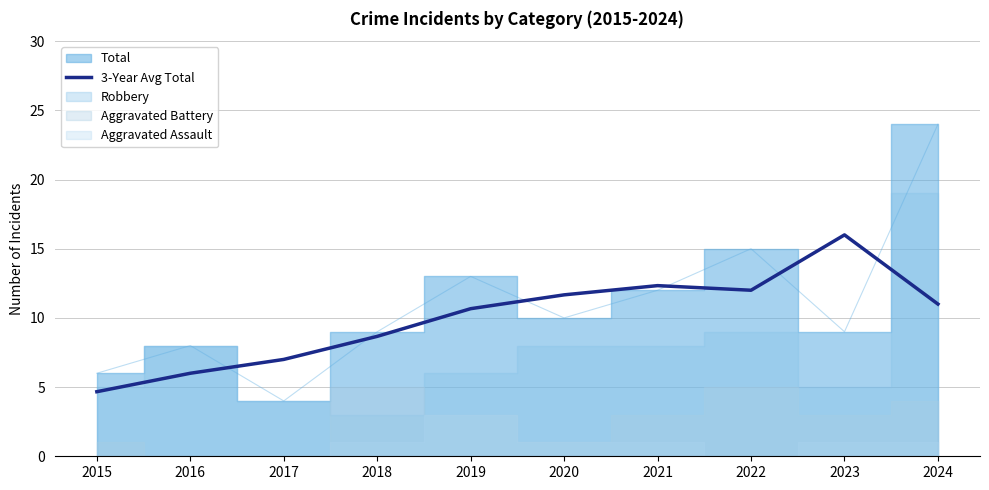

How many points are higher than both their immediate neighbors (excluding endpoints)?

2